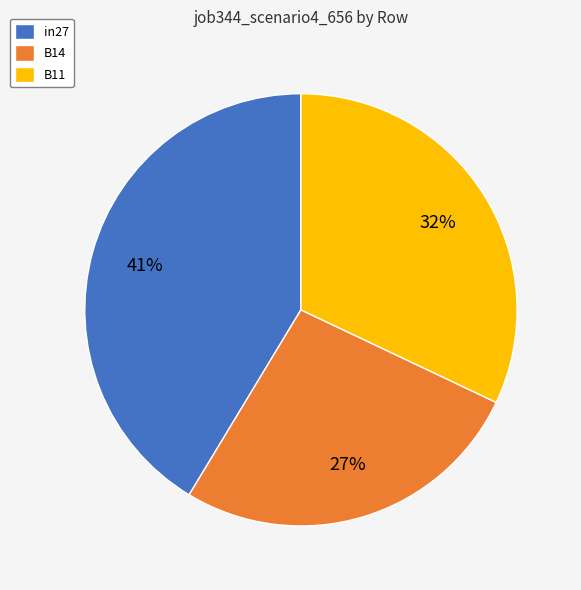

To the nearest percent, what is the average slice percentage?

33%